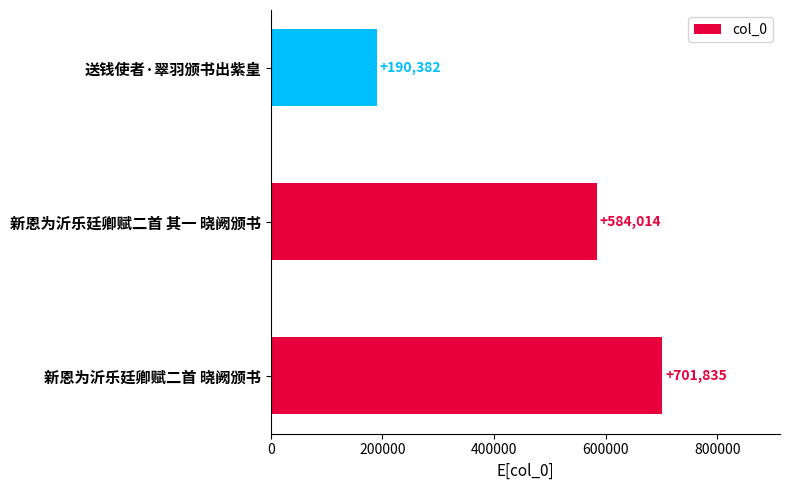

Reading top to bottom, extract all data points from this chart.

送钱使者·翠羽颁书出紫皇=190382	新恩为沂乐廷卿赋二首 其一 晓阙颁书=584014	新恩为沂乐廷卿赋二首 晓阙颁书=701835